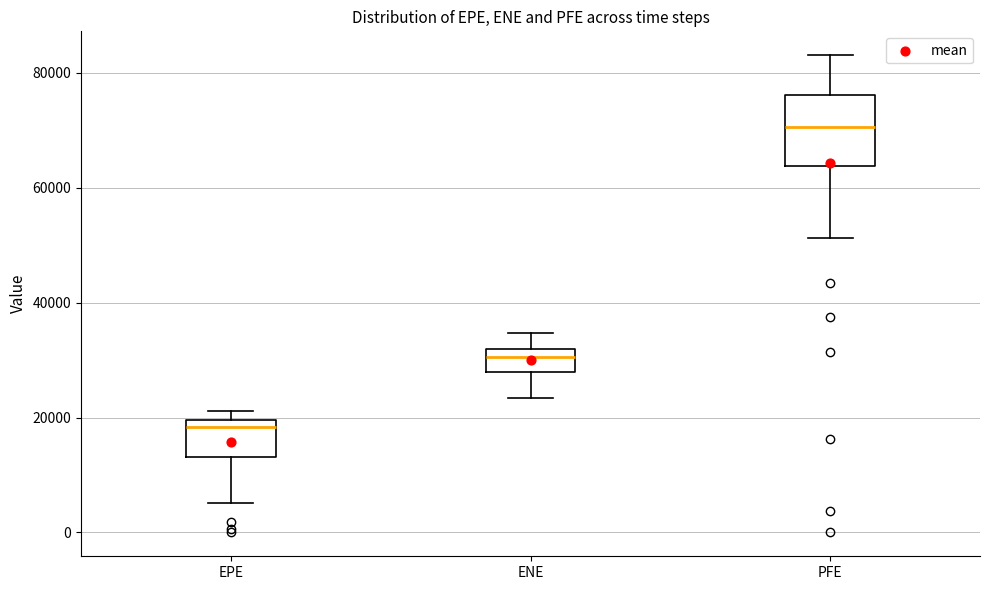

Which box is the tallest, from its lower edge to its upper edge?

PFE